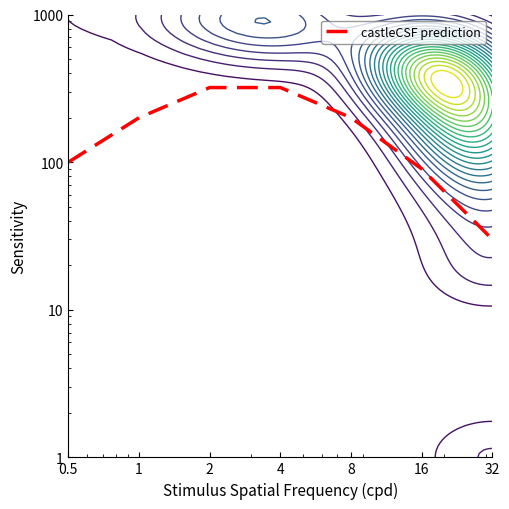

Does the chart have visible grid lines?

No